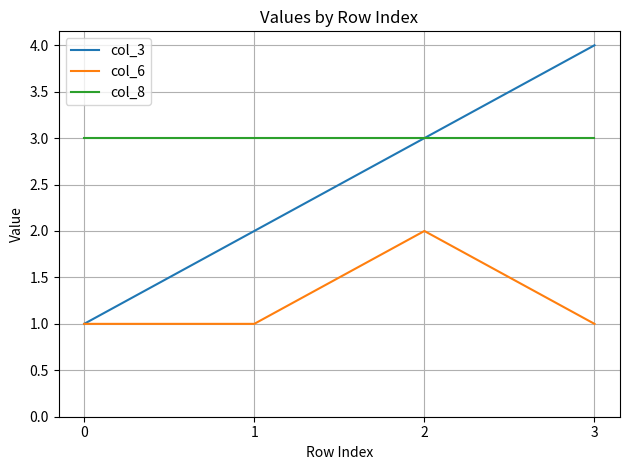

How many interior local peaks does the col_6 series have?

1